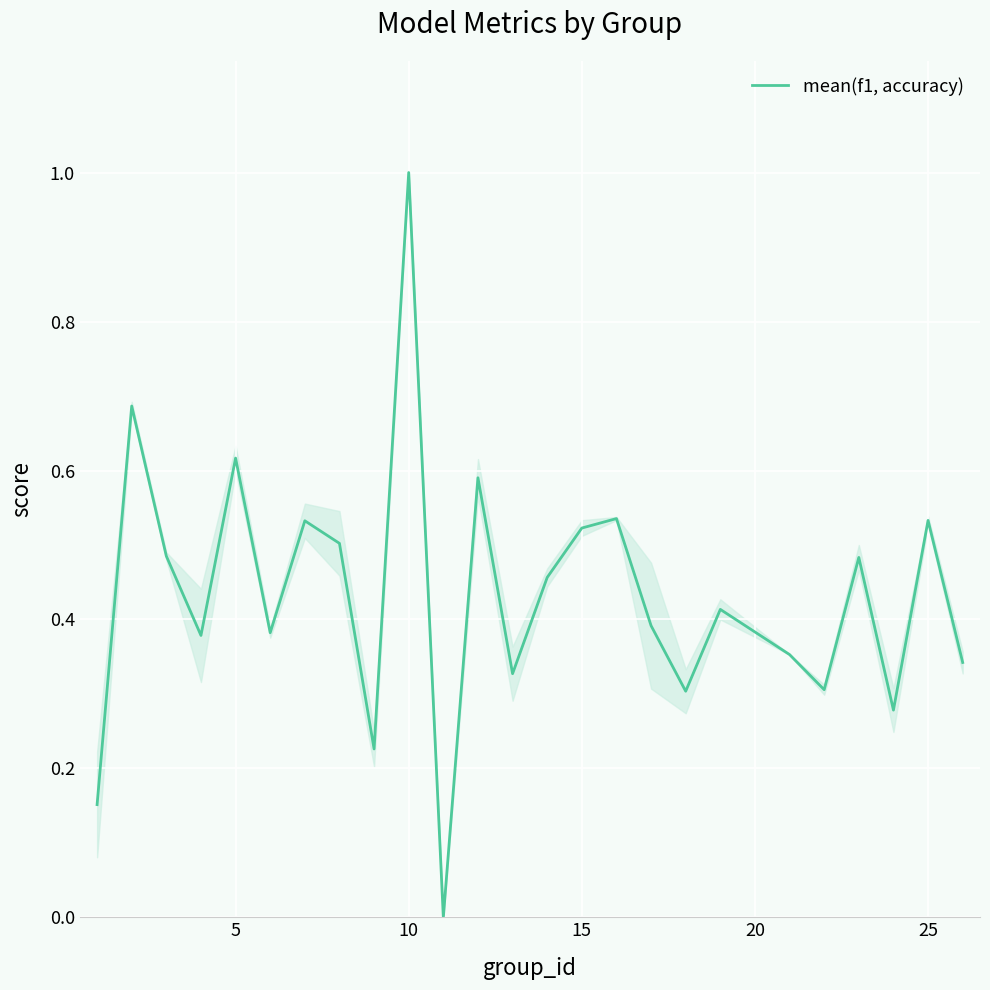

How many distinct data groups are displayed?

1